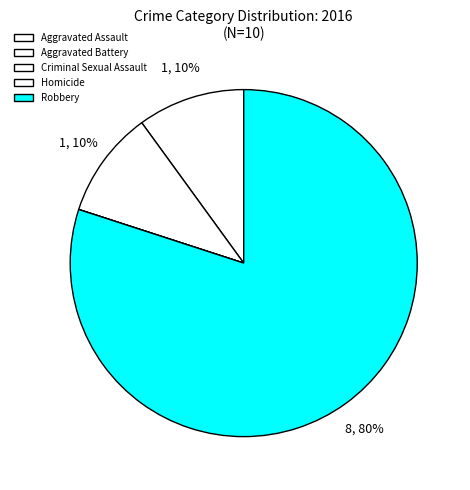

How many segments does this pie chart have?

5